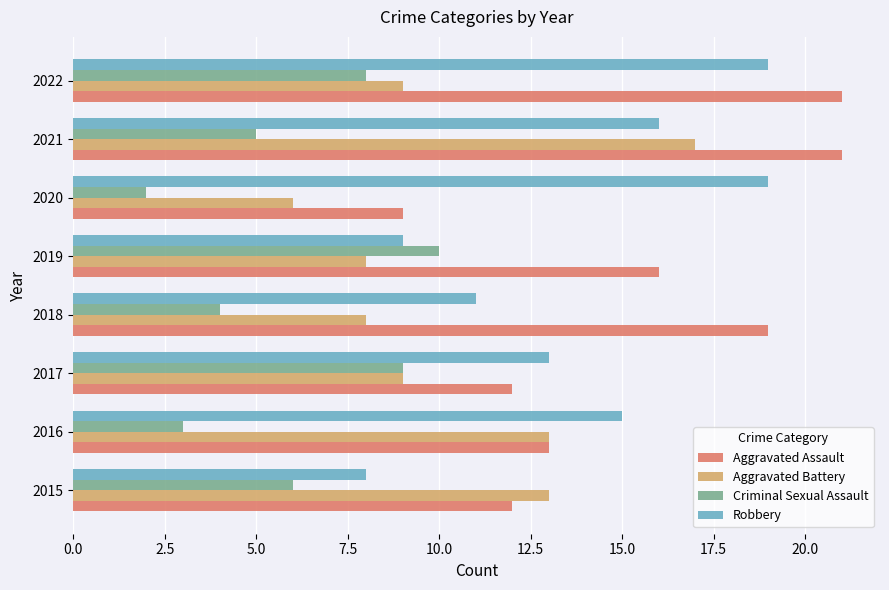

Where is Aggravated Assault nearest to the value 15?

2019